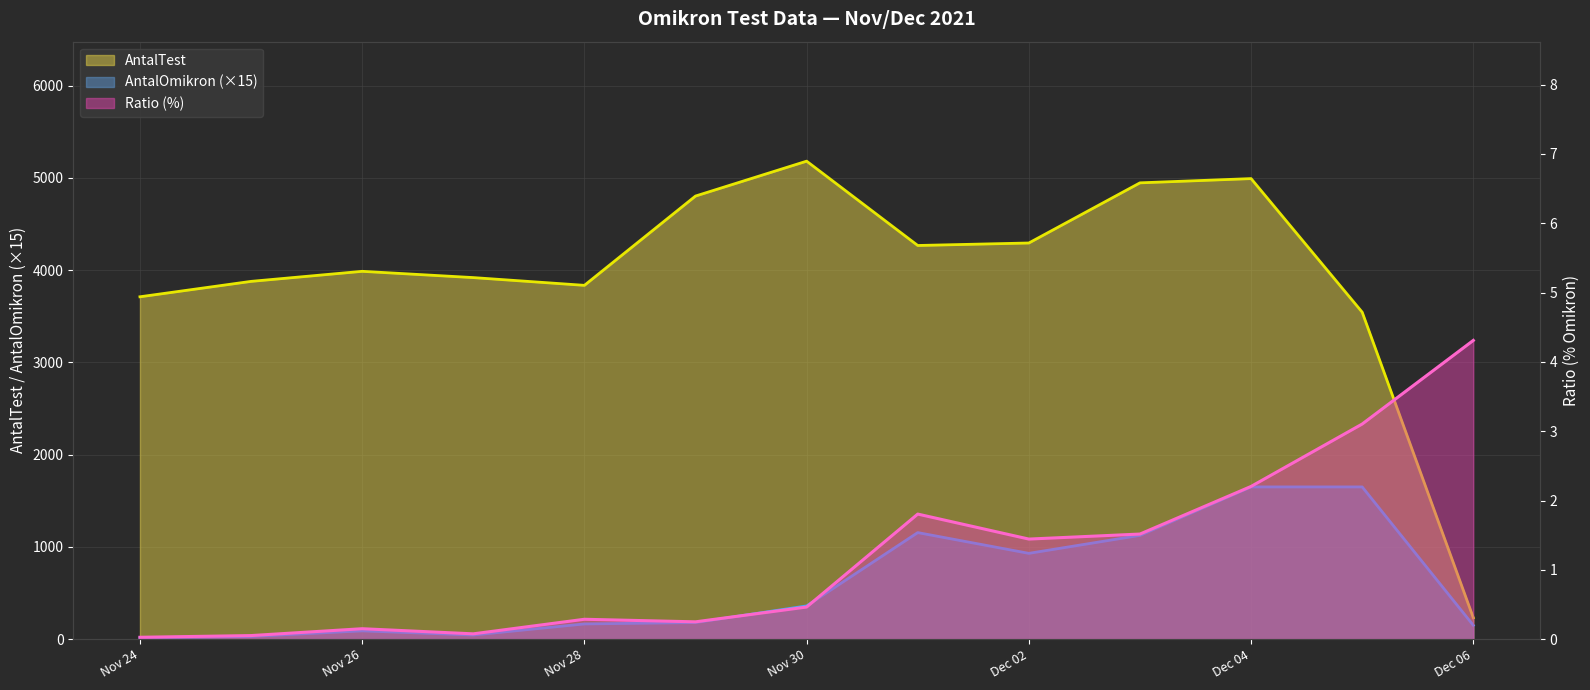

How many distinct data groups are displayed?

3